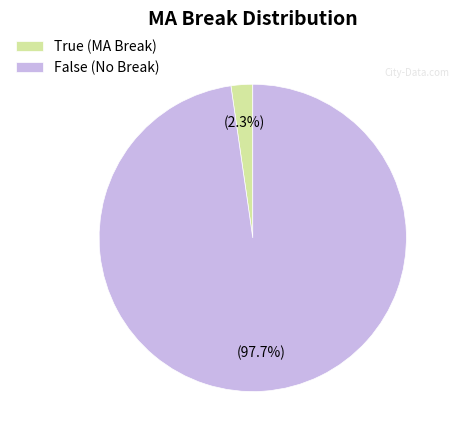

Between True (MA Break) and False (No Break), which is larger?

False (No Break)